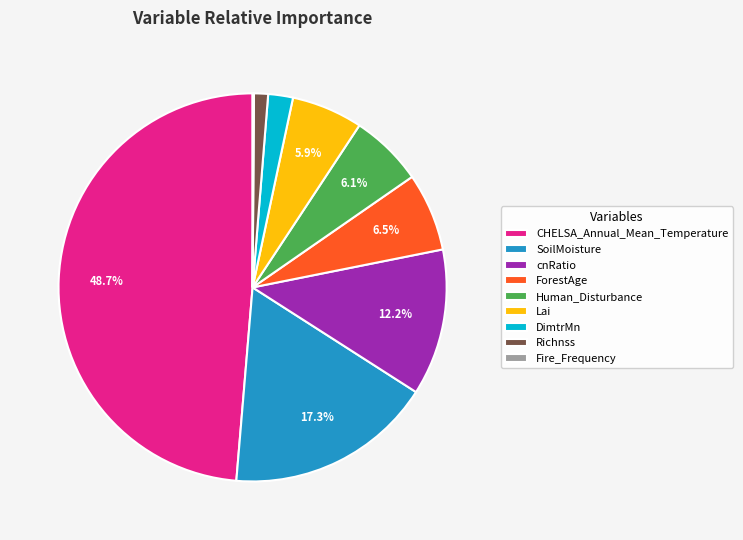

What is the largest slice in the pie chart?

CHELSA_Annual_Mean_Temperature